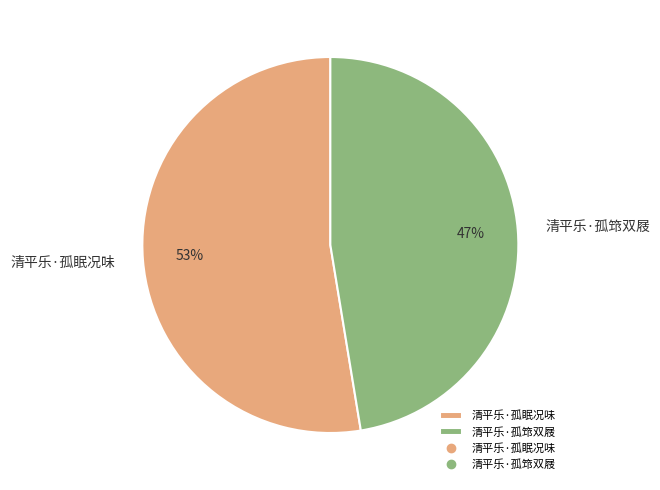

Which has a higher value, 清平乐·孤眠况味 or 清平乐·孤筇双屐?

清平乐·孤眠况味